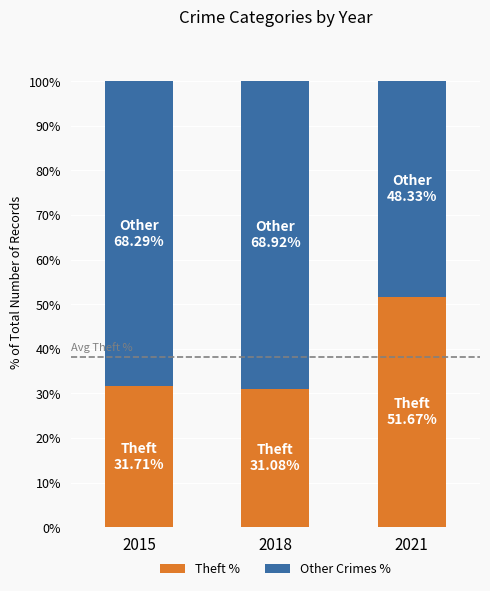

How many bars are there in total?

3